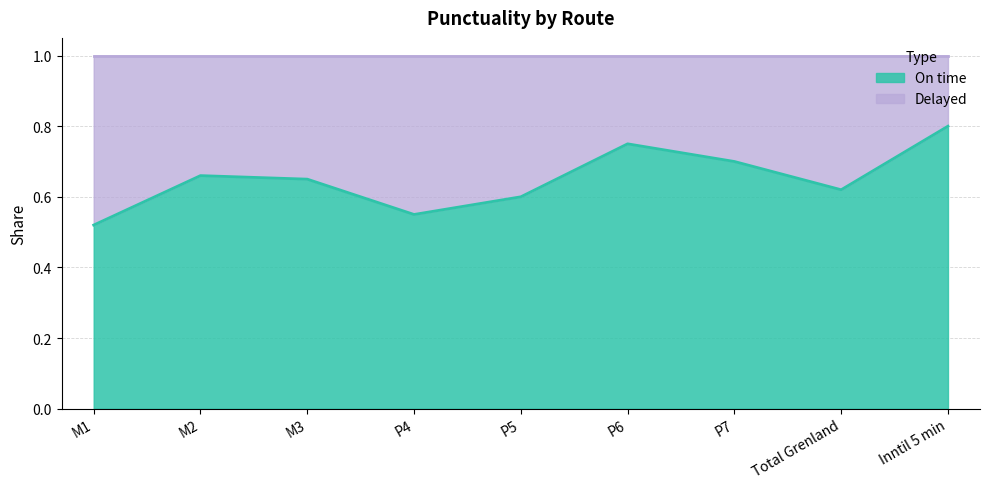

What is the sum of all values?

5.8